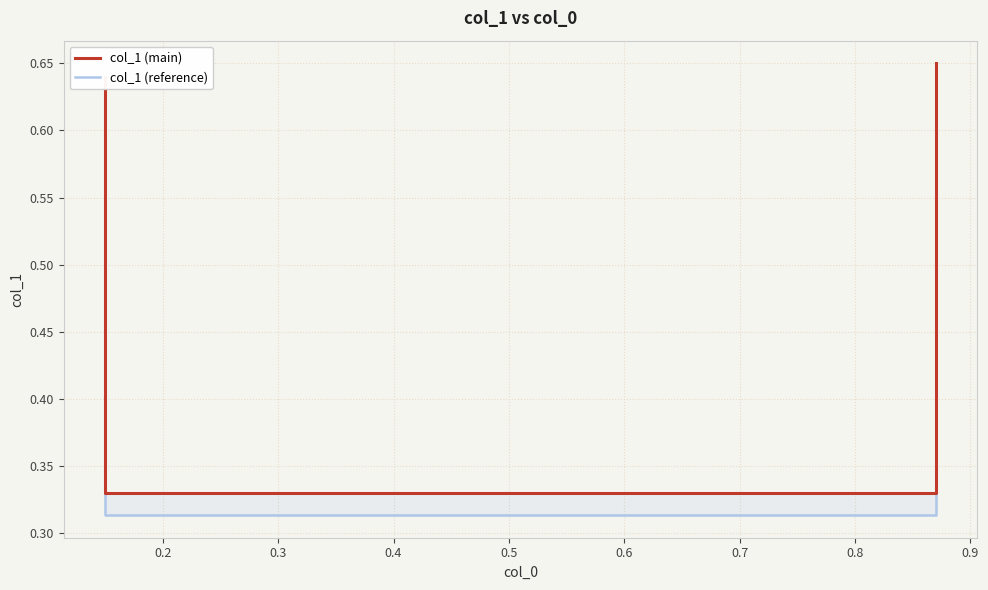

True or false: col_1 (reference) and col_1 (main) intersect in this chart.

False